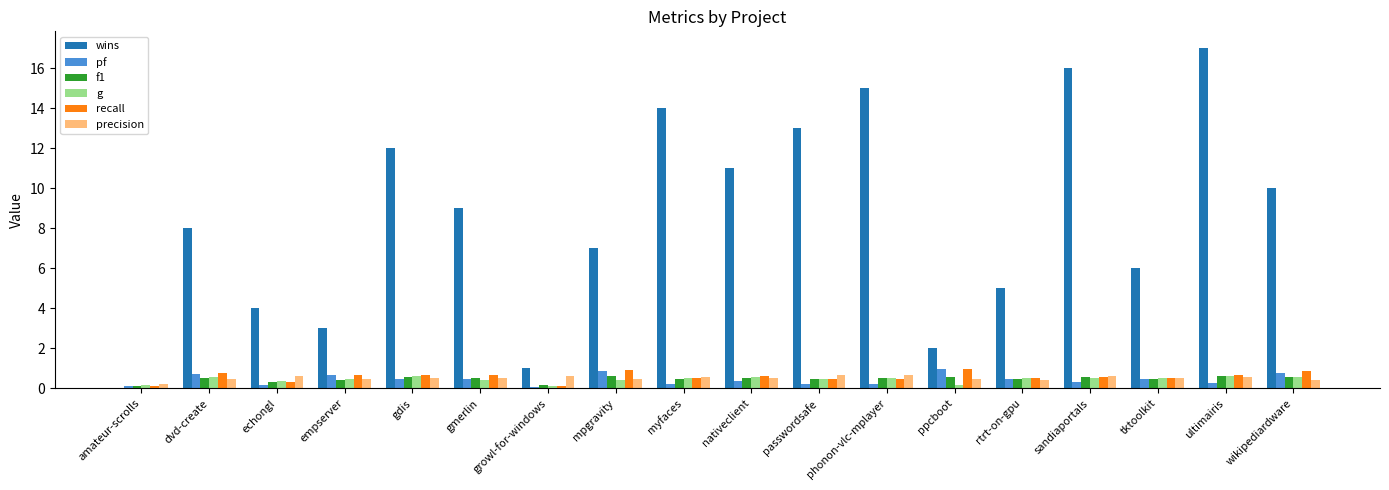

What is the difference between the wins values at rtrt-on-gpu and phonon-vlc-mplayer?

10.0